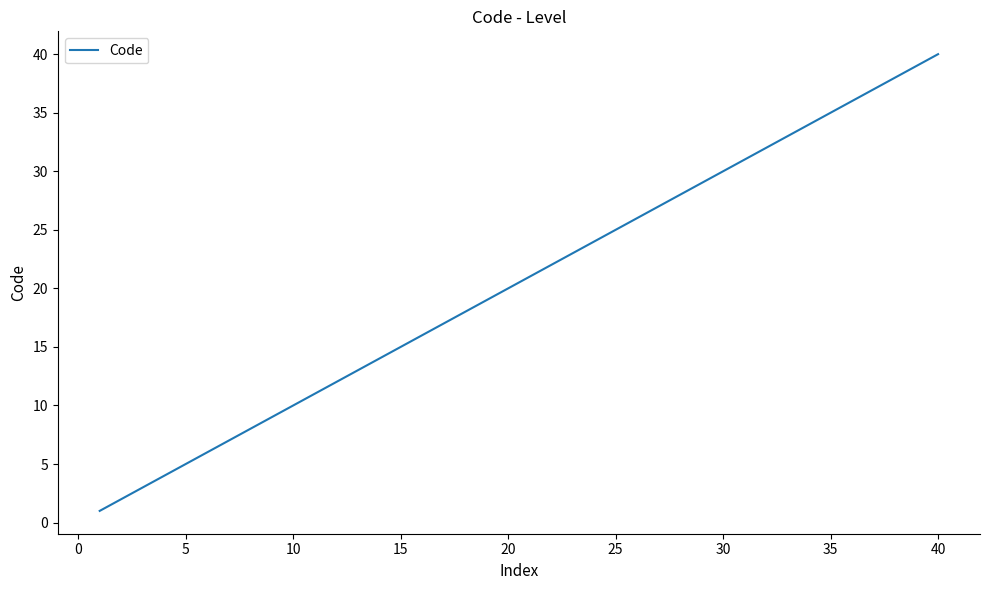

What is the difference between the maximum and minimum values?

39